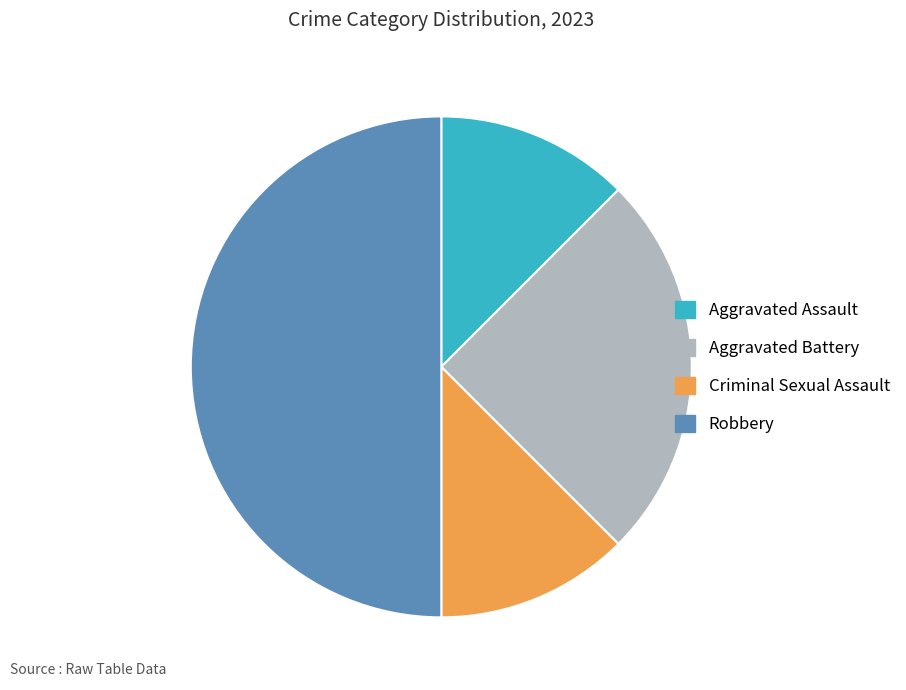

Does Aggravated Battery represent more than half of the total?

No